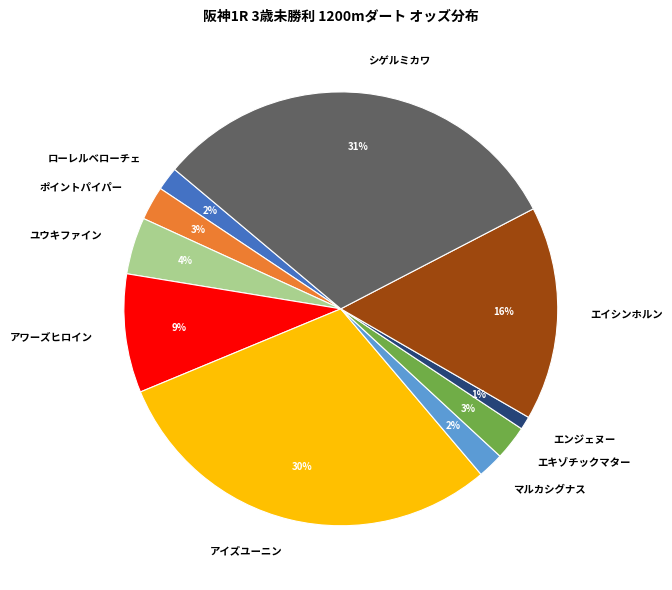

To the nearest percent, what portion does シゲルミカワ represent?

31%